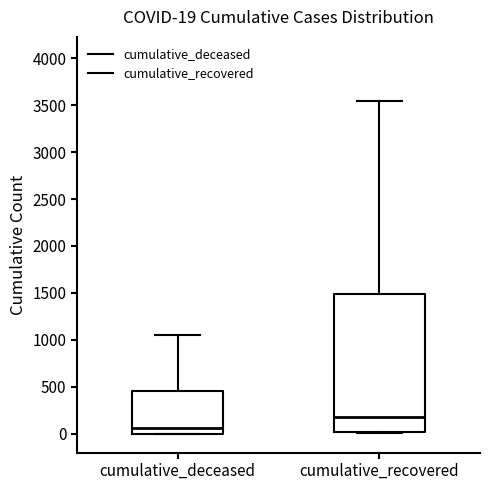

Which box has the highest median line?

cumulative_recovered